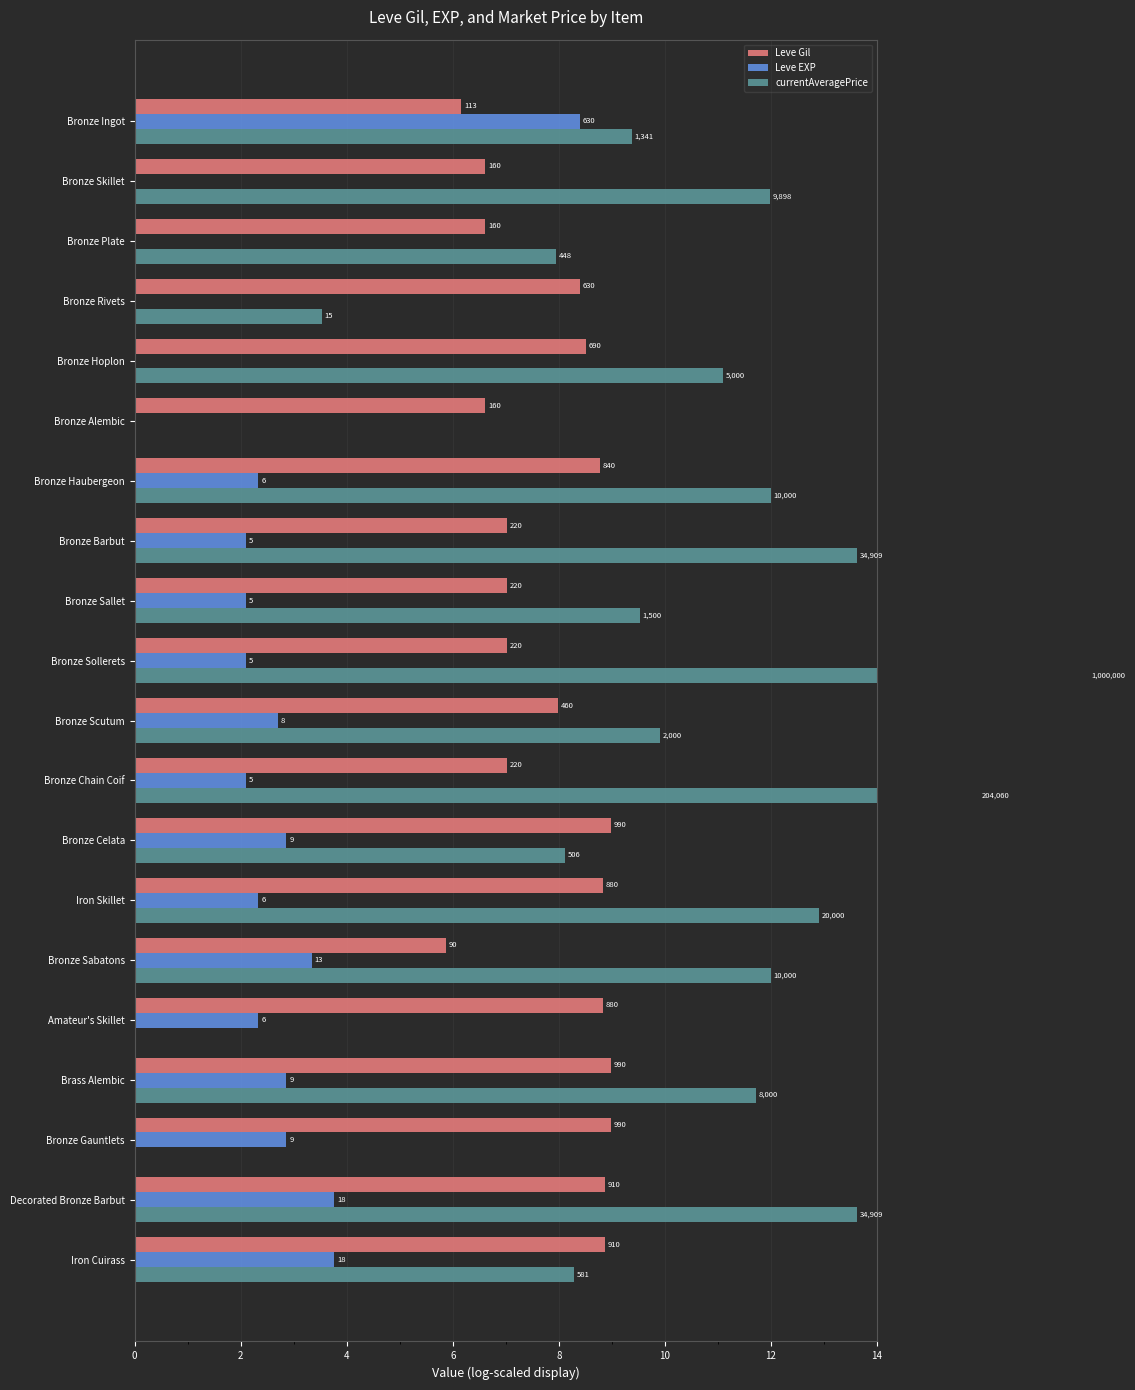

How many data points does each series have?

20